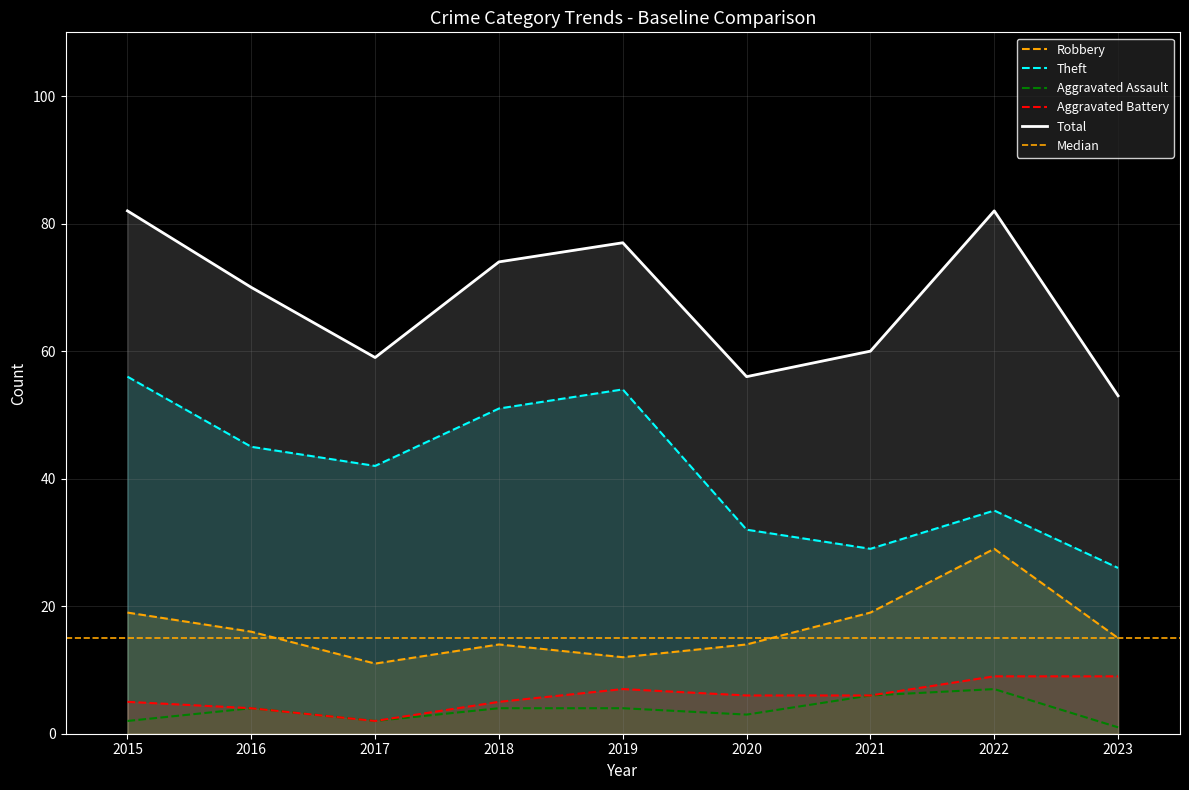

True or false: Robbery and Aggravated Assault cross at least once.

False